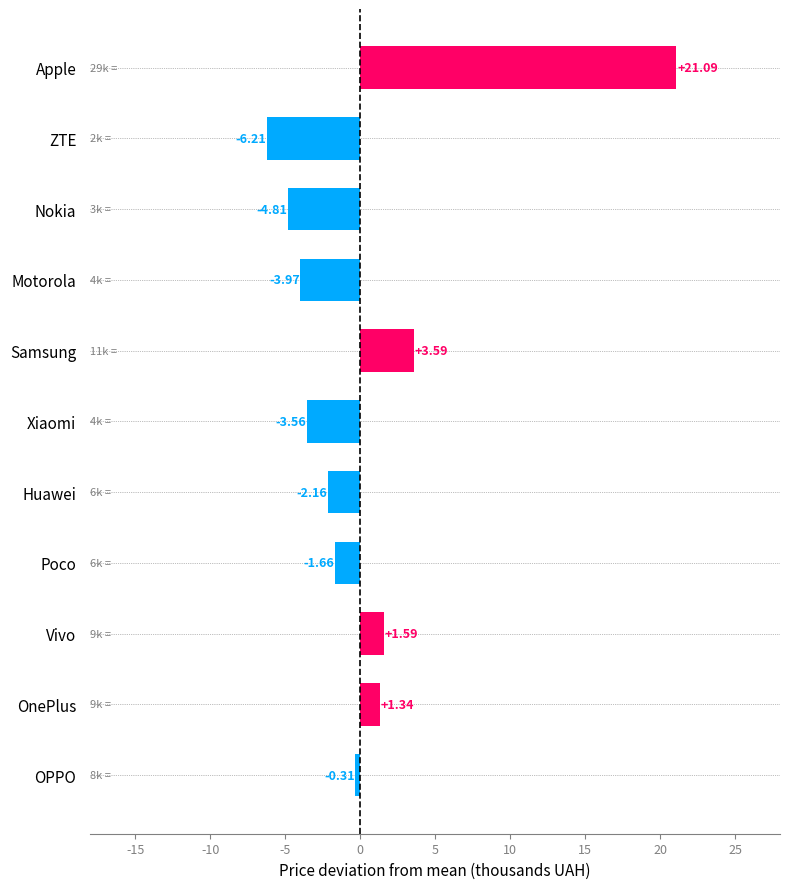

At which label is the value closest to 7?

Samsung